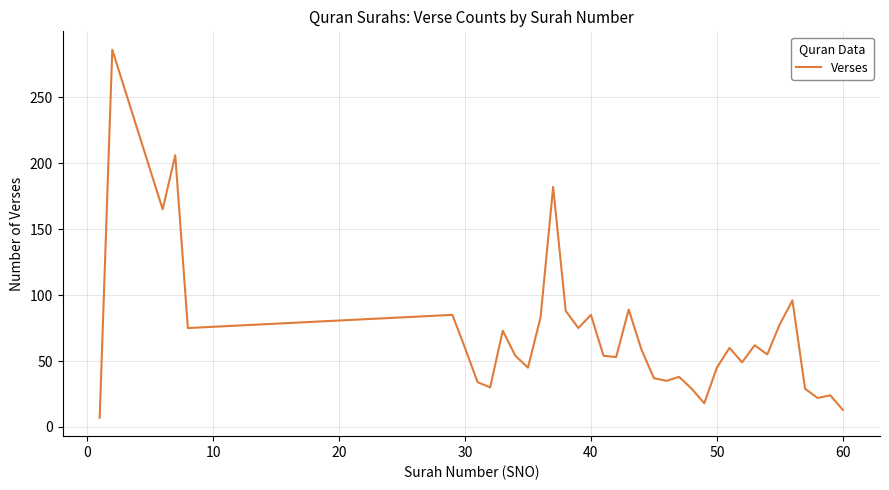

What is the minimum value shown in the chart?

7